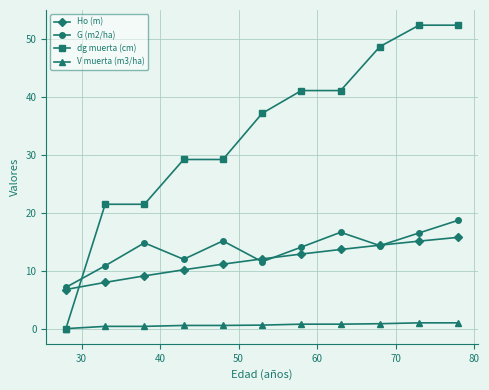

Rank the series by their maximum value, from lowest to highest.

V muerta (m3/ha), Ho (m), G (m2/ha), dg muerta (cm)